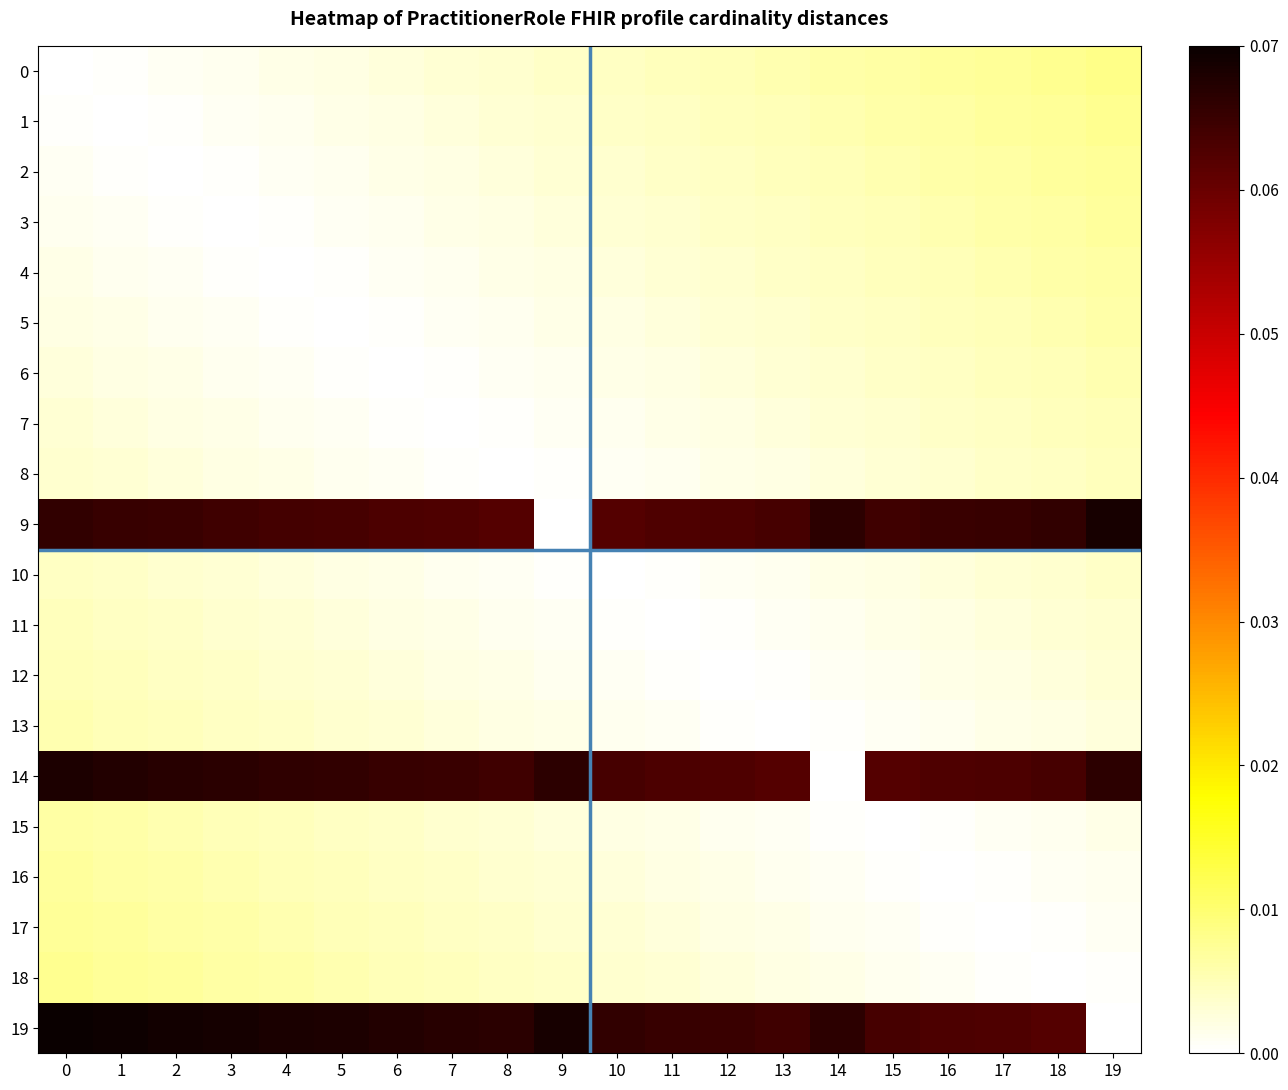

Between 14 and 17, which series saw the biggest shift?

14